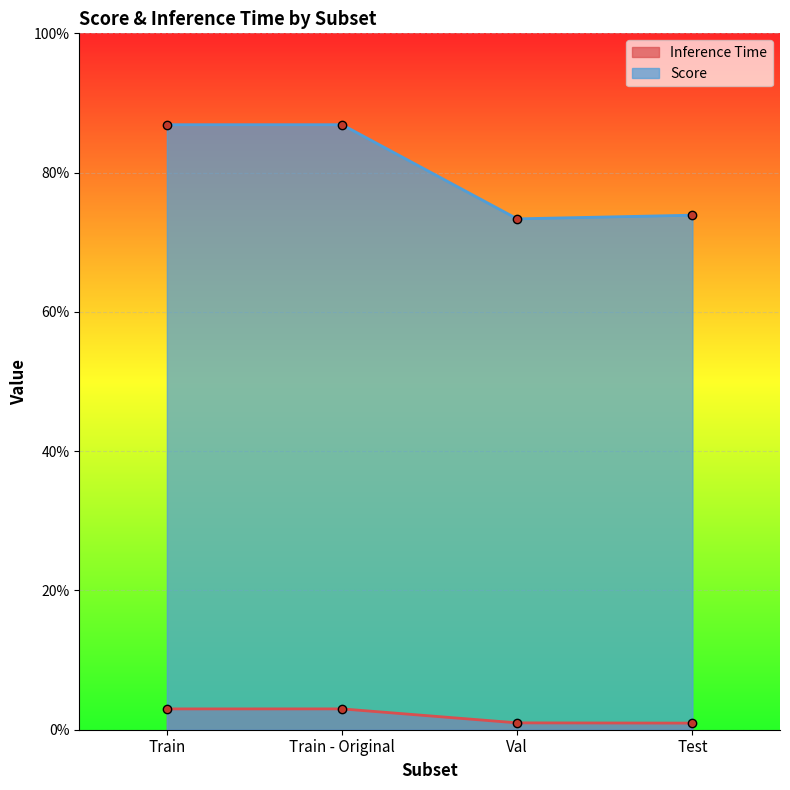

The Score series shows 1.6 at Train. True or false?

False